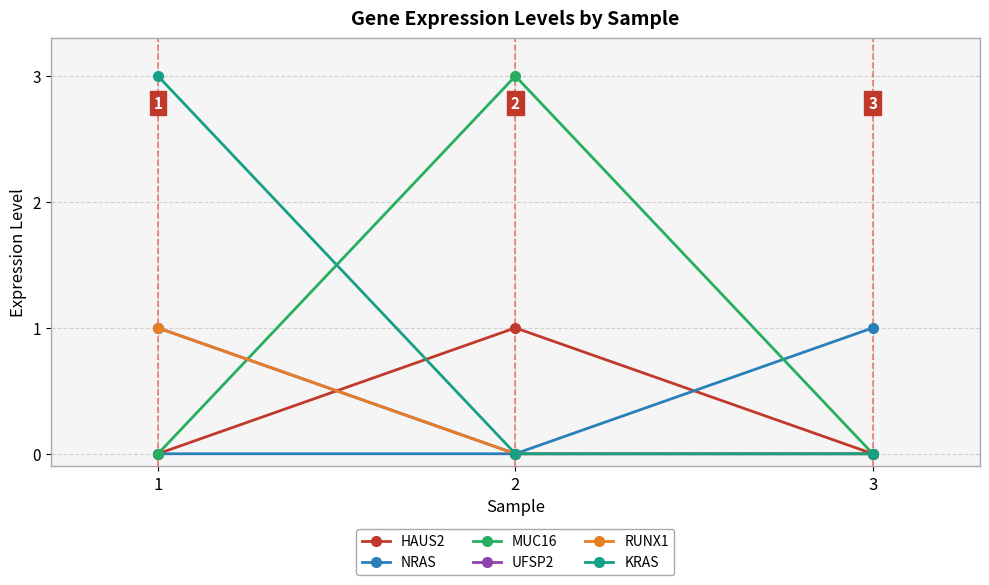

Does the chart have visible grid lines?

Yes